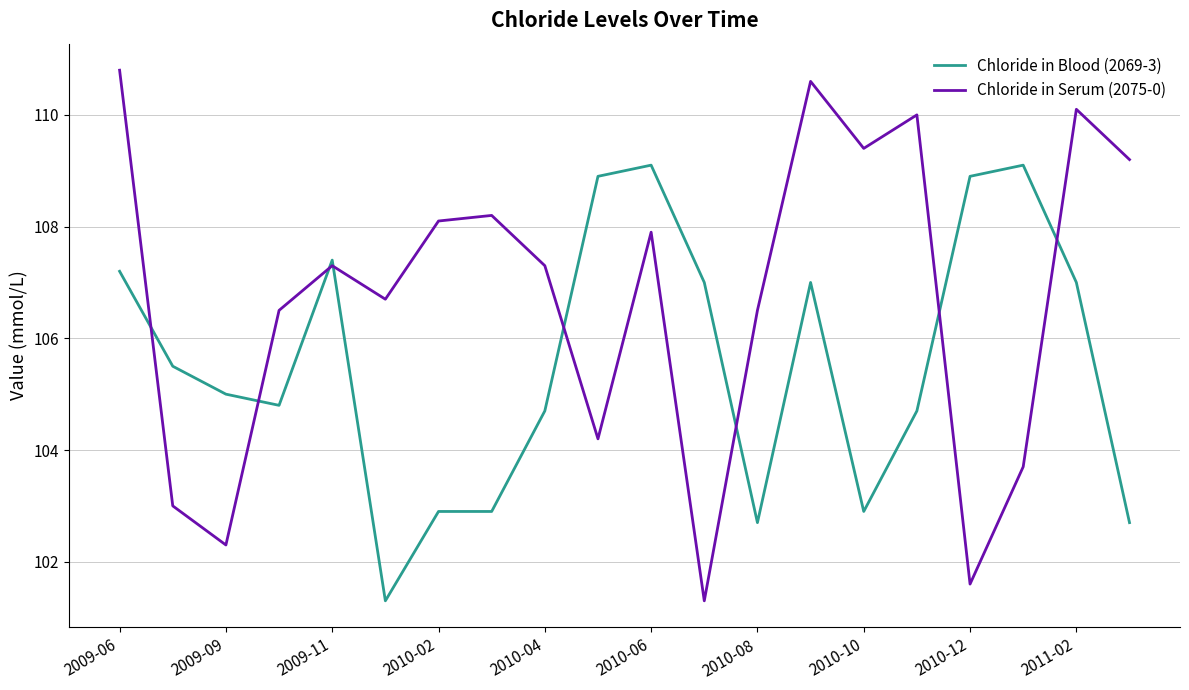

List the series in order of their overall mean, highest first.

Chloride in Serum (2075-0), Chloride in Blood (2069-3)